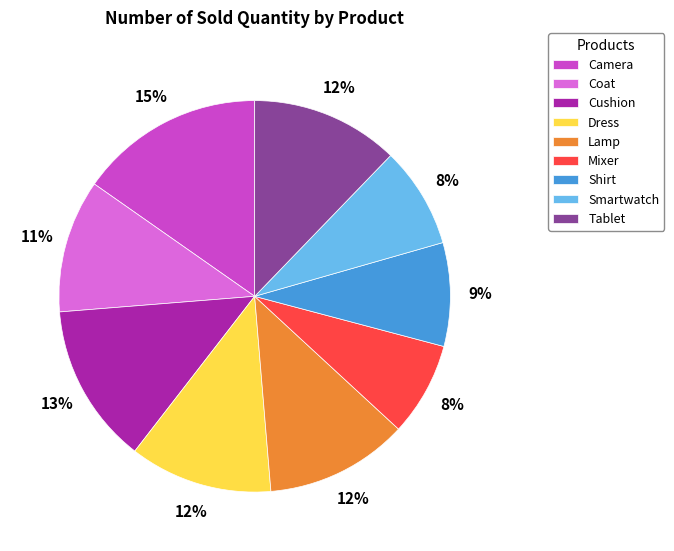

Which category has the biggest portion of the pie?

Camera